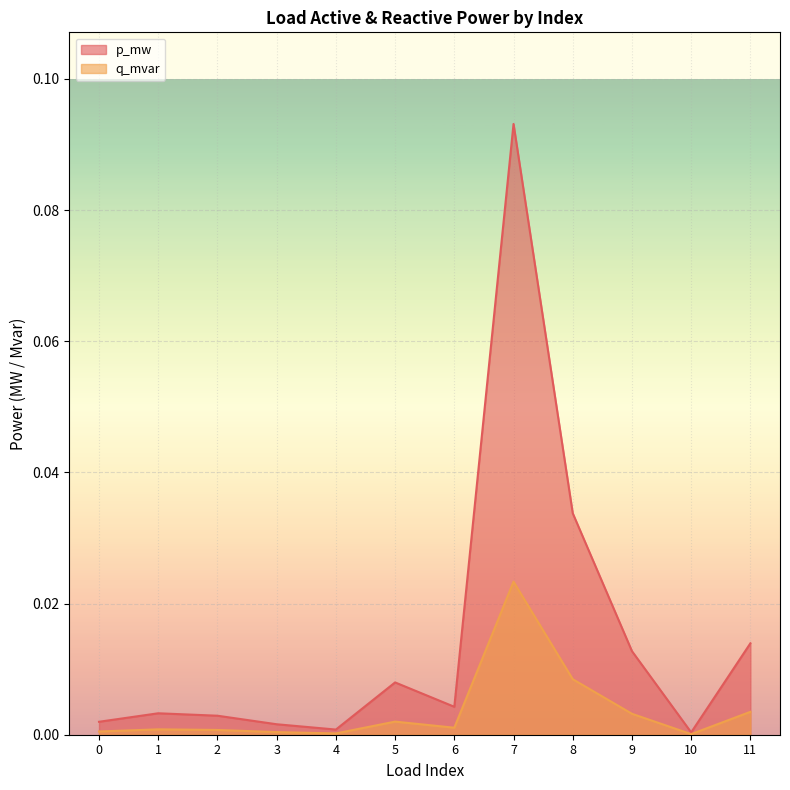

Reading left to right, transcribe all the data shown in this chart.

p_mw: 0=0.0	1=0.0	2=0.0	3=0.0	4=0.0	5=0.0	6=0.0	7=0.1	8=0.0	9=0.0	10=0.0	11=0.0
q_mvar: 0=0.0	1=0.0	2=0.0	3=0.0	4=0.0	5=0.0	6=0.0	7=0.0	8=0.0	9=0.0	10=0.0	11=0.0